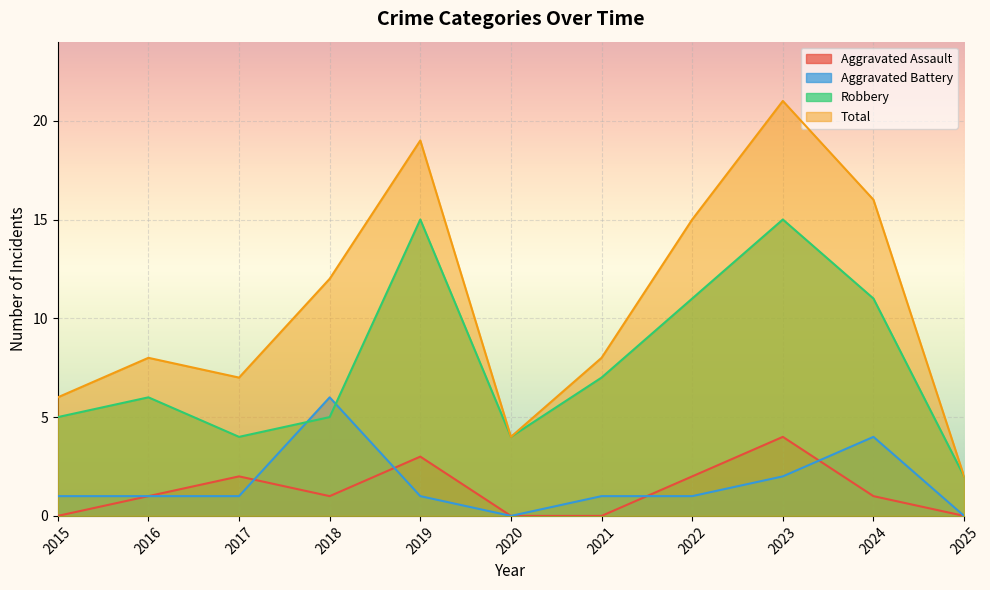

Where does the Aggravated Assault series first go above 1?

2017